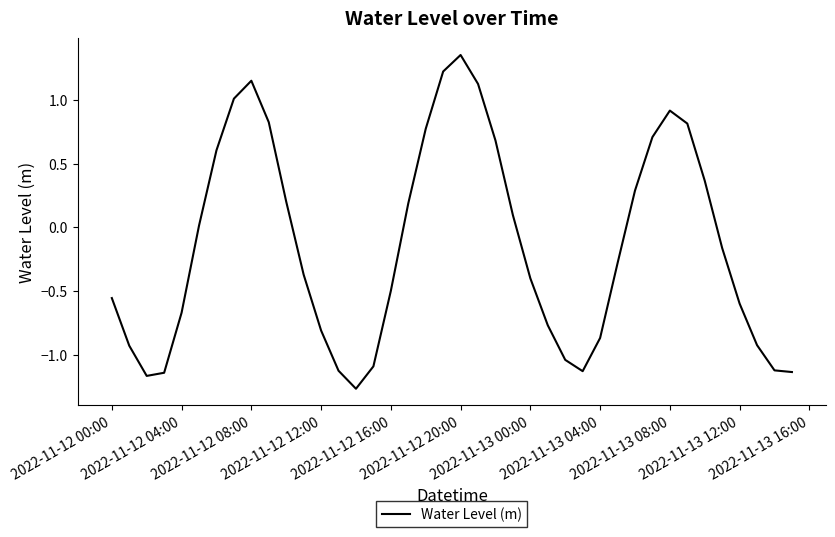

What is the difference between the maximum and minimum values?

2.6